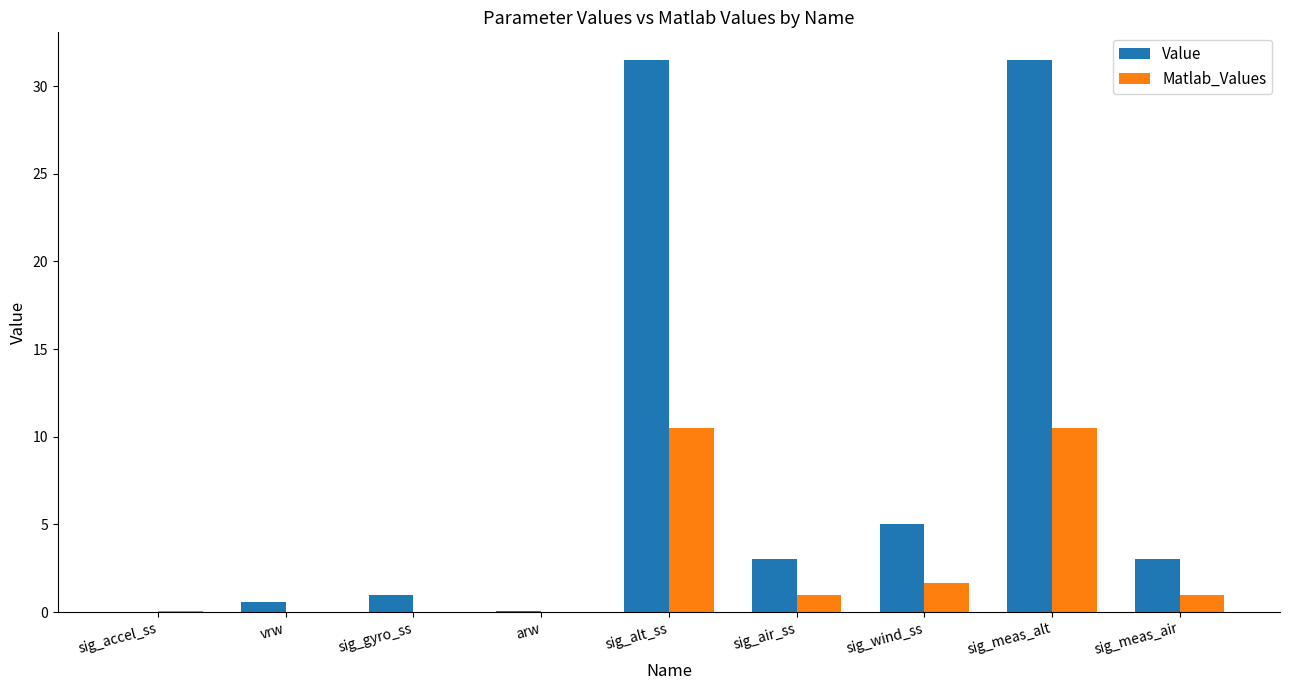

Is it true that Matlab_Values equals 1.0 at sig_meas_air?

True